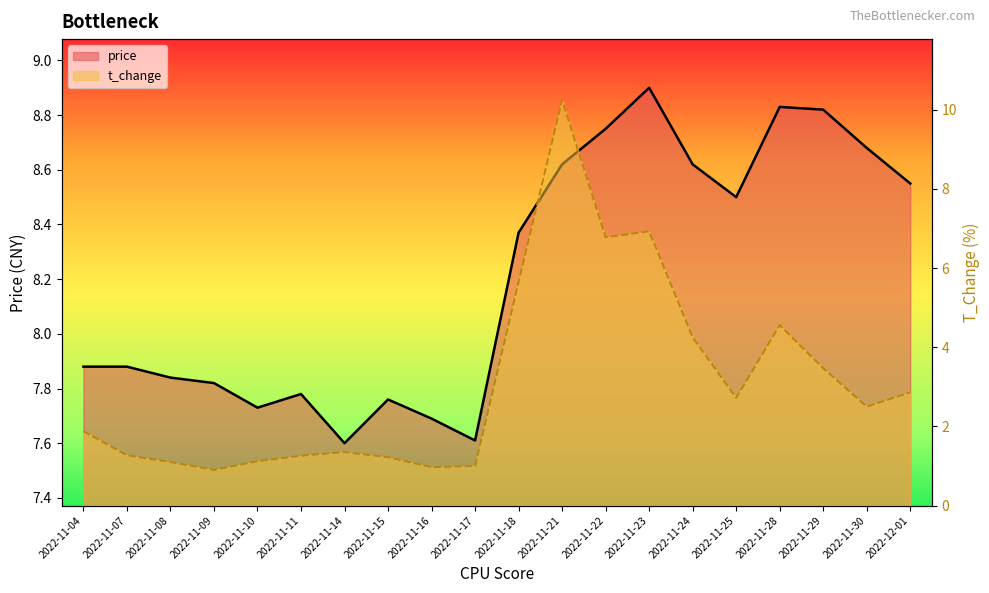

Reading right to left, transcribe all the data shown in this chart.

price line: 2022-12-01=8.6	2022-11-30=8.7	2022-11-29=8.8	2022-11-28=8.8	2022-11-25=8.5	2022-11-24=8.6	2022-11-23=8.9	2022-11-22=8.8	2022-11-21=8.6	2022-11-18=8.4	2022-11-17=7.6	2022-11-16=7.7	2022-11-15=7.8	2022-11-14=7.6	2022-11-11=7.8	2022-11-10=7.7	2022-11-09=7.8	2022-11-08=7.8	2022-11-07=7.9	2022-11-04=7.9
t_change line: 2022-12-01=2.9	2022-11-30=2.5	2022-11-29=3.5	2022-11-28=4.6	2022-11-25=2.7	2022-11-24=4.2	2022-11-23=6.9	2022-11-22=6.8	2022-11-21=10.2	2022-11-18=5.7	2022-11-17=1.0	2022-11-16=1.0	2022-11-15=1.2	2022-11-14=1.4	2022-11-11=1.3	2022-11-10=1.1	2022-11-09=0.9	2022-11-08=1.1	2022-11-07=1.3	2022-11-04=1.9